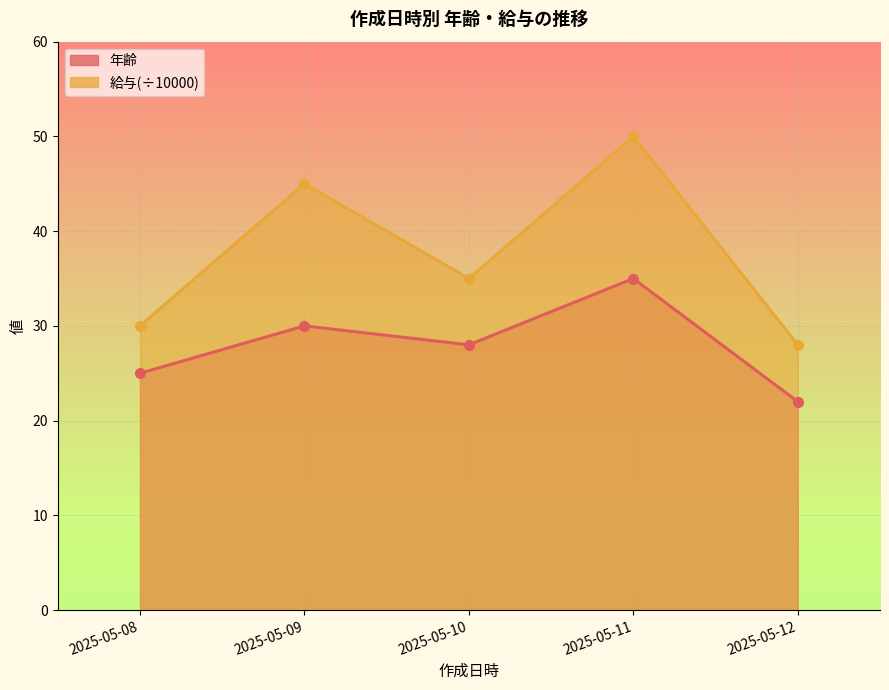

List the series in order of their peak value, lowest first.

年齢, 給与(÷10000)